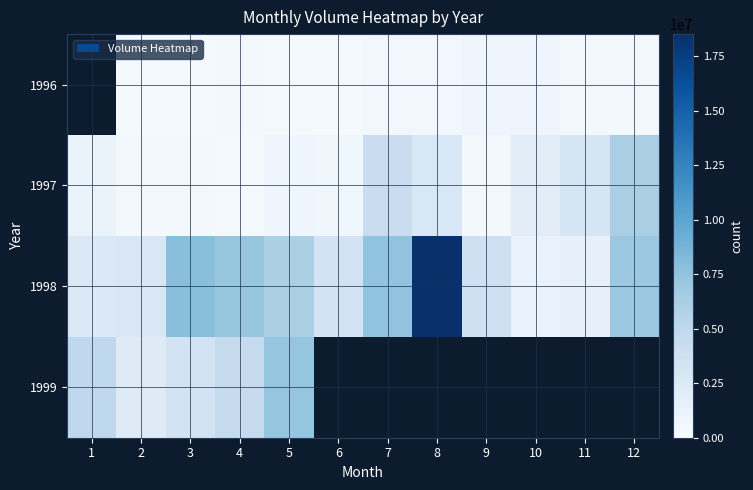

The 1998 series shows 12930403.5 at 4. True or false?

False